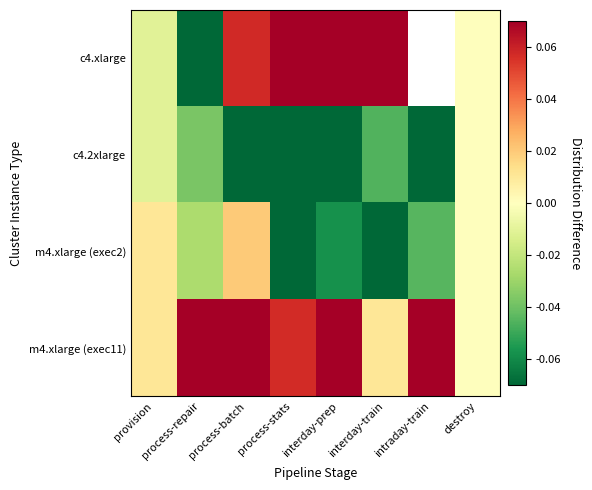

Between provision and process-stats, which is larger?

process-stats